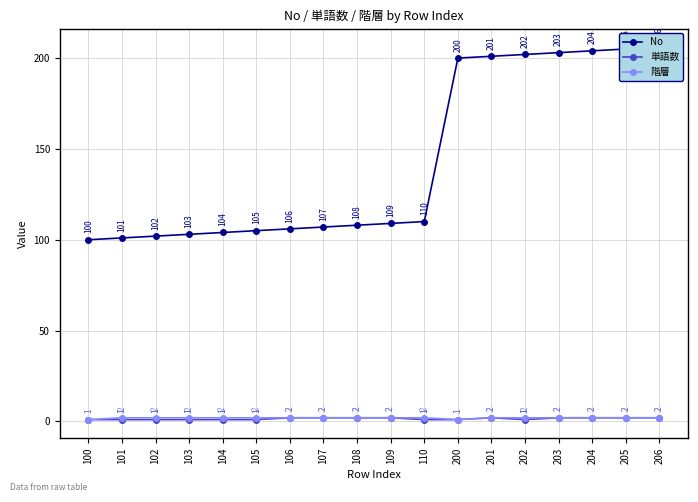

What is the average value of the 単語数 series?

2